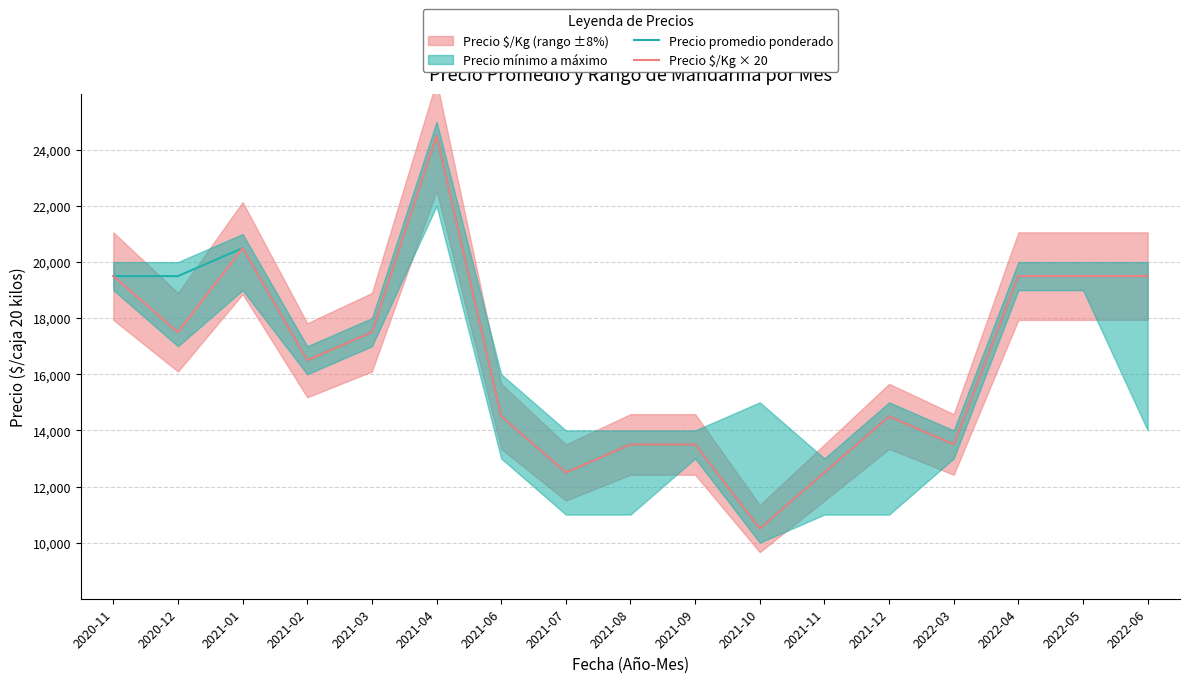

Reading left to right, what are all the values shown in this chart?

Precio promedio ponderado: 2020-11=19500	2020-12=19500	2021-01=20500	2021-02=16500	2021-03=17500	2021-04=24500	2021-06=14500	2021-07=12500	2021-08=13500	2021-09=13500	2021-10=10500	2021-11=12500	2021-12=14500	2022-03=13500	2022-04=19500	2022-05=19500	2022-06=19500
Precio $/Kg × 20: 2020-11=19500	2020-12=17500	2021-01=20500	2021-02=16500	2021-03=17500	2021-04=24500	2021-06=14500	2021-07=12500	2021-08=13500	2021-09=13500	2021-10=10500	2021-11=12500	2021-12=14500	2022-03=13500	2022-04=19500	2022-05=19500	2022-06=19500